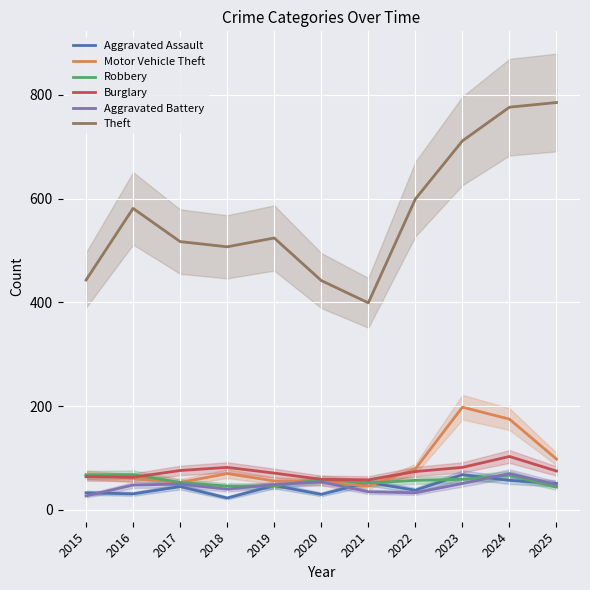

What is the average value of the Aggravated Battery series?

46